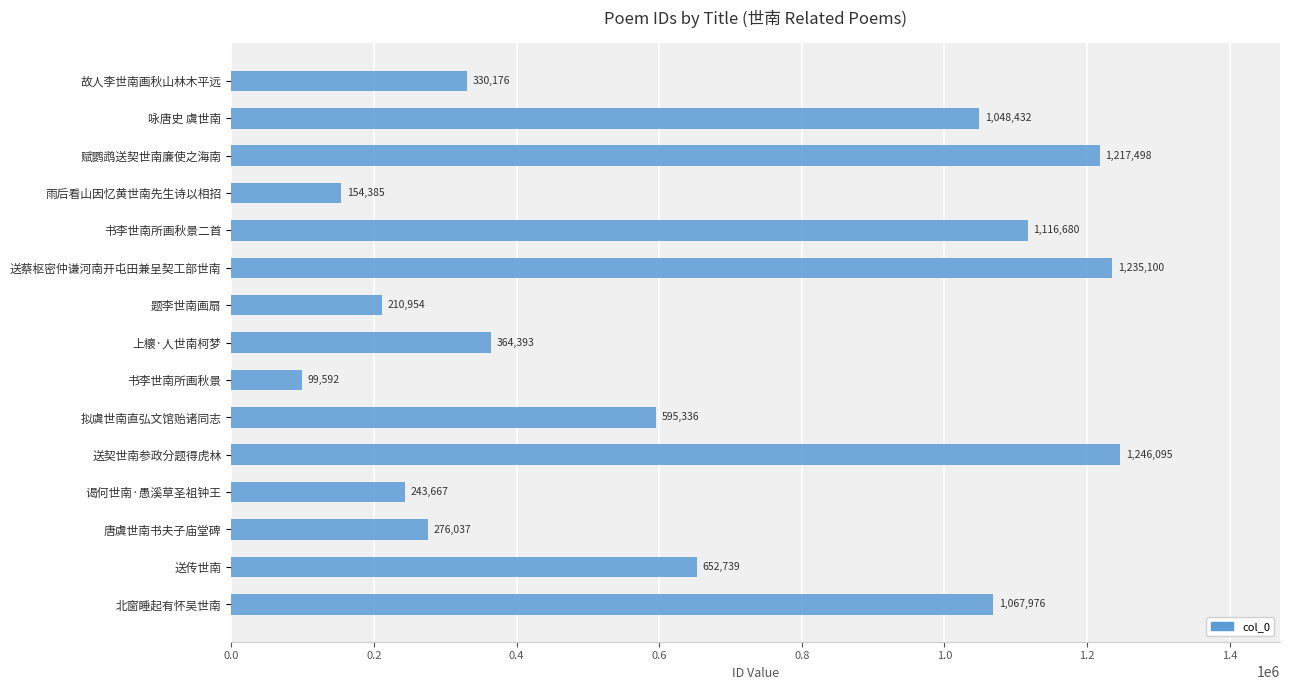

What is the difference between the second highest and minimum values?

1135508